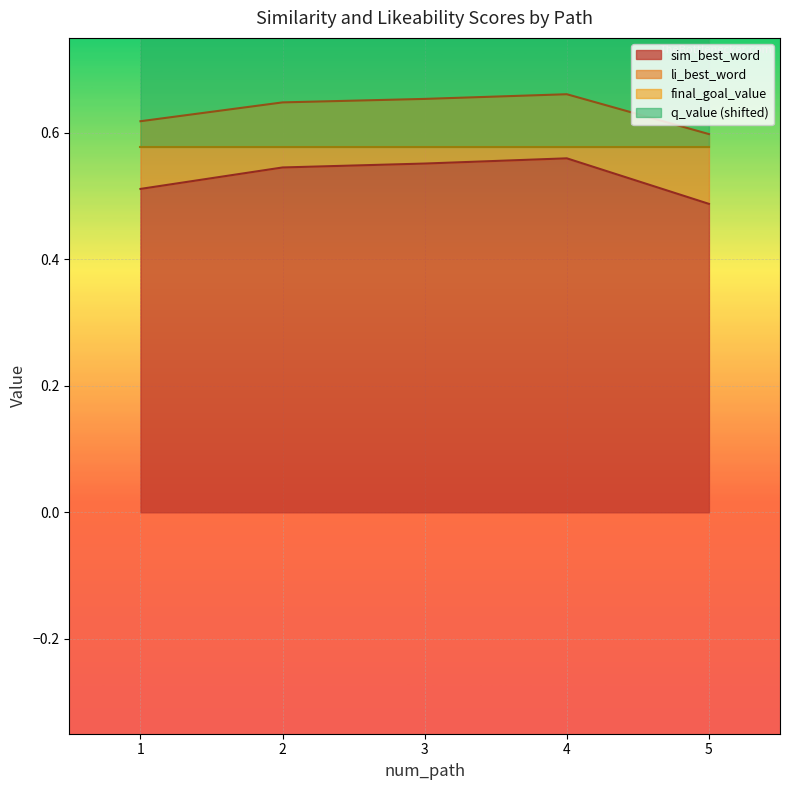

True or false: sim_best_word has more than 1 points higher than both neighbors.

False